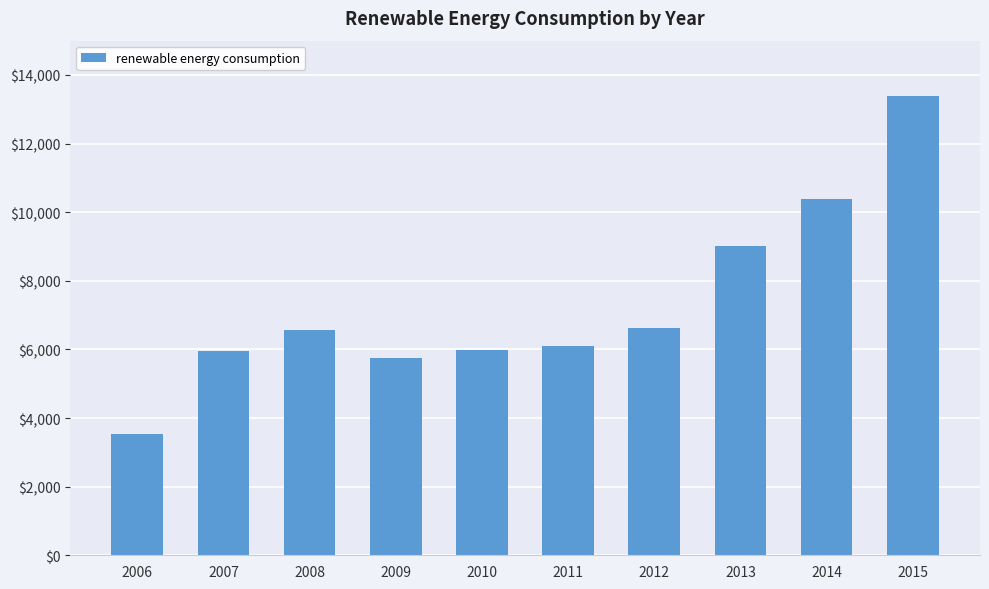

What is the difference between the values at 2007 and 2014?

4427.8